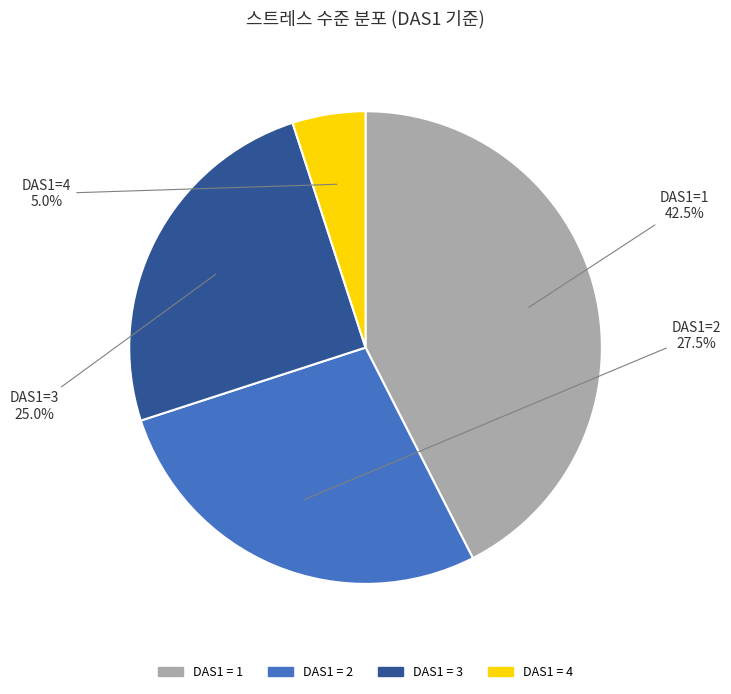

Is there a majority slice in this chart?

No